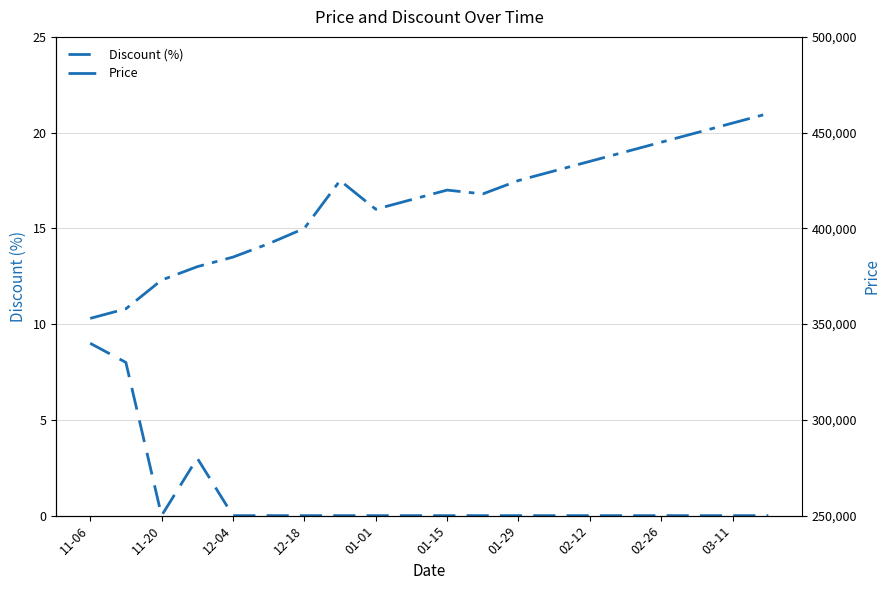

What is the difference between the highest and lowest values at 02-12?

435000